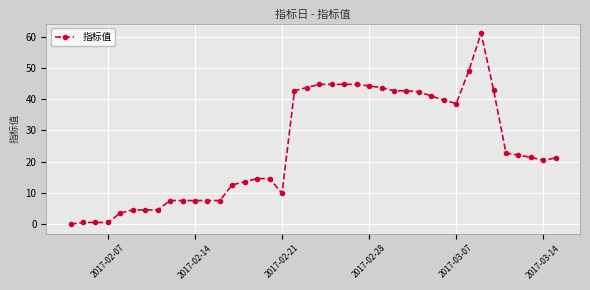

True or false: the data has more than 0 interior local peaks.

True